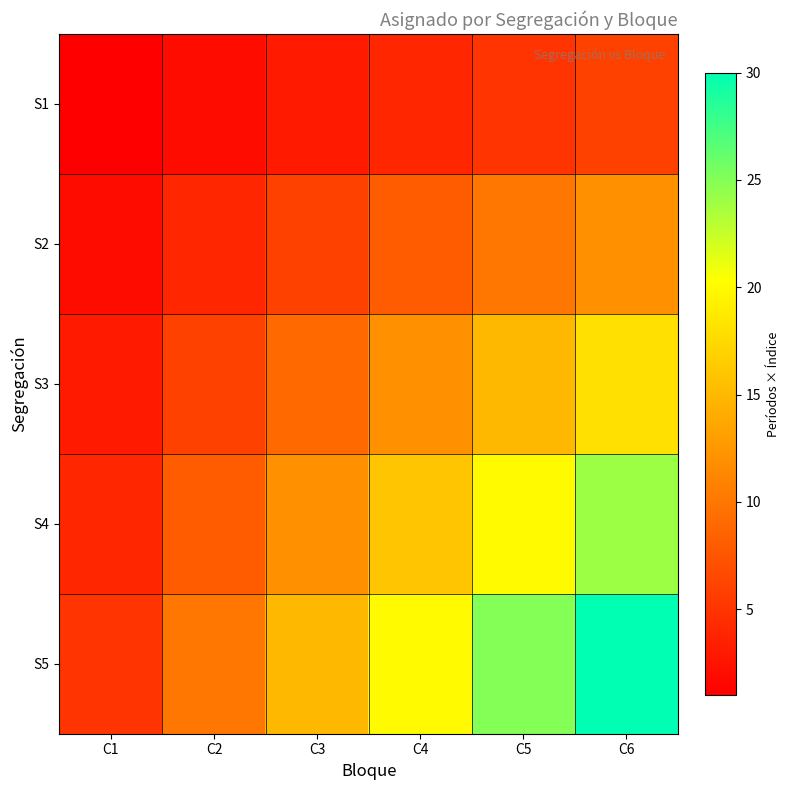

Reading right to left, what are all the values shown in this chart?

S1: C6=6	C5=5	C4=4	C3=3	C2=2	C1=1
S2: C6=12	C5=10	C4=8	C3=6	C2=4	C1=2
S3: C6=18	C5=15	C4=12	C3=9	C2=6	C1=3
S4: C6=24	C5=20	C4=16	C3=12	C2=8	C1=4
S5: C6=30	C5=25	C4=20	C3=15	C2=10	C1=5